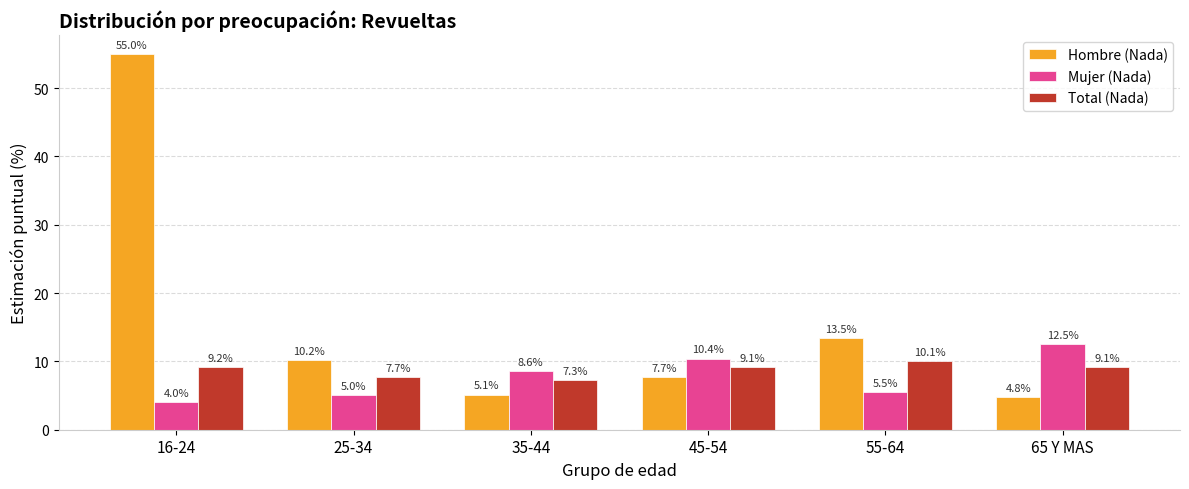

What is the sum of the Hombre (Nada) values at 65 Y MAS and 45-54?

12.5